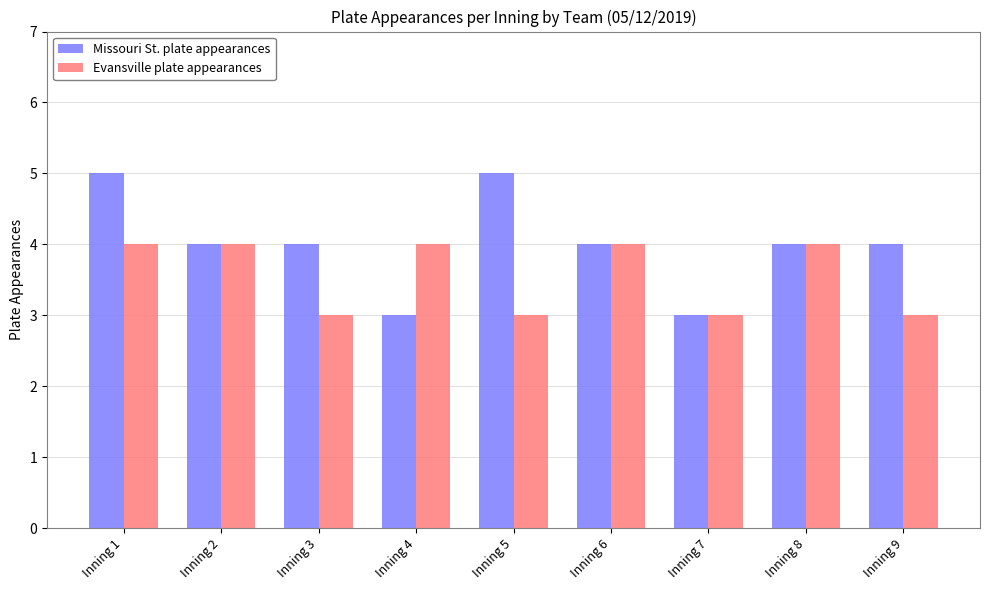

What are all the series names shown in the legend?

Missouri St. plate appearances, Evansville plate appearances